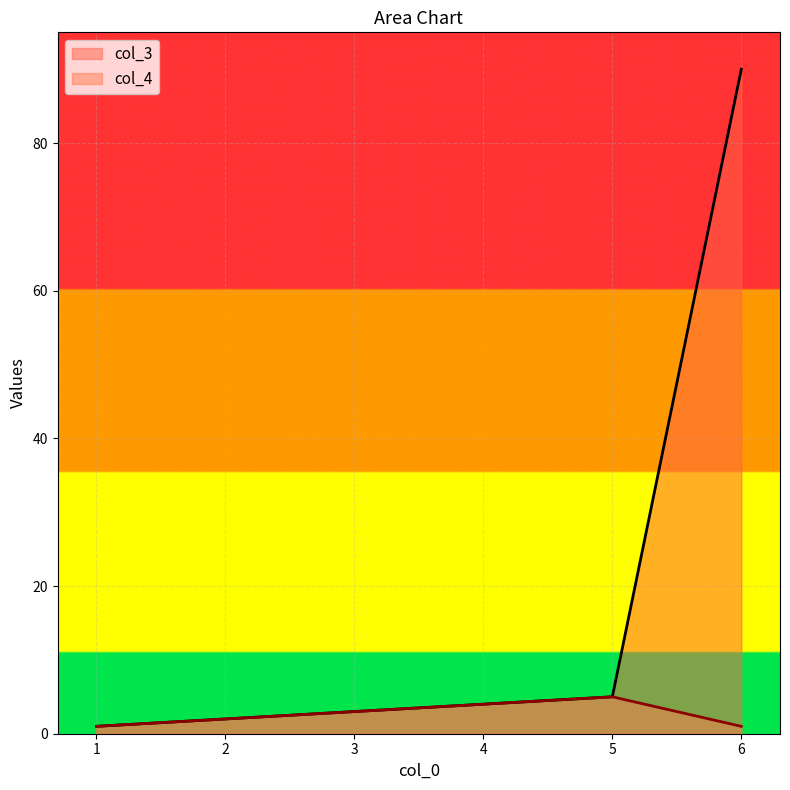

True or false: col_4 has more than 0 points higher than both neighbors.

True